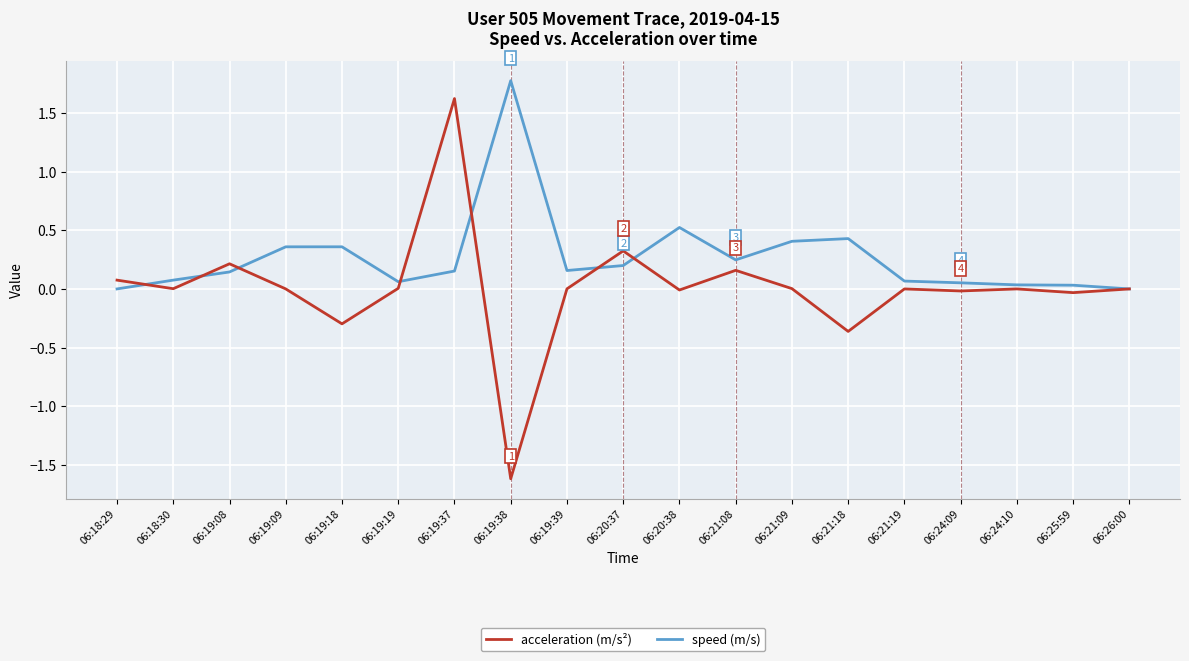

Which category has the highest value across all series?

06:19:38